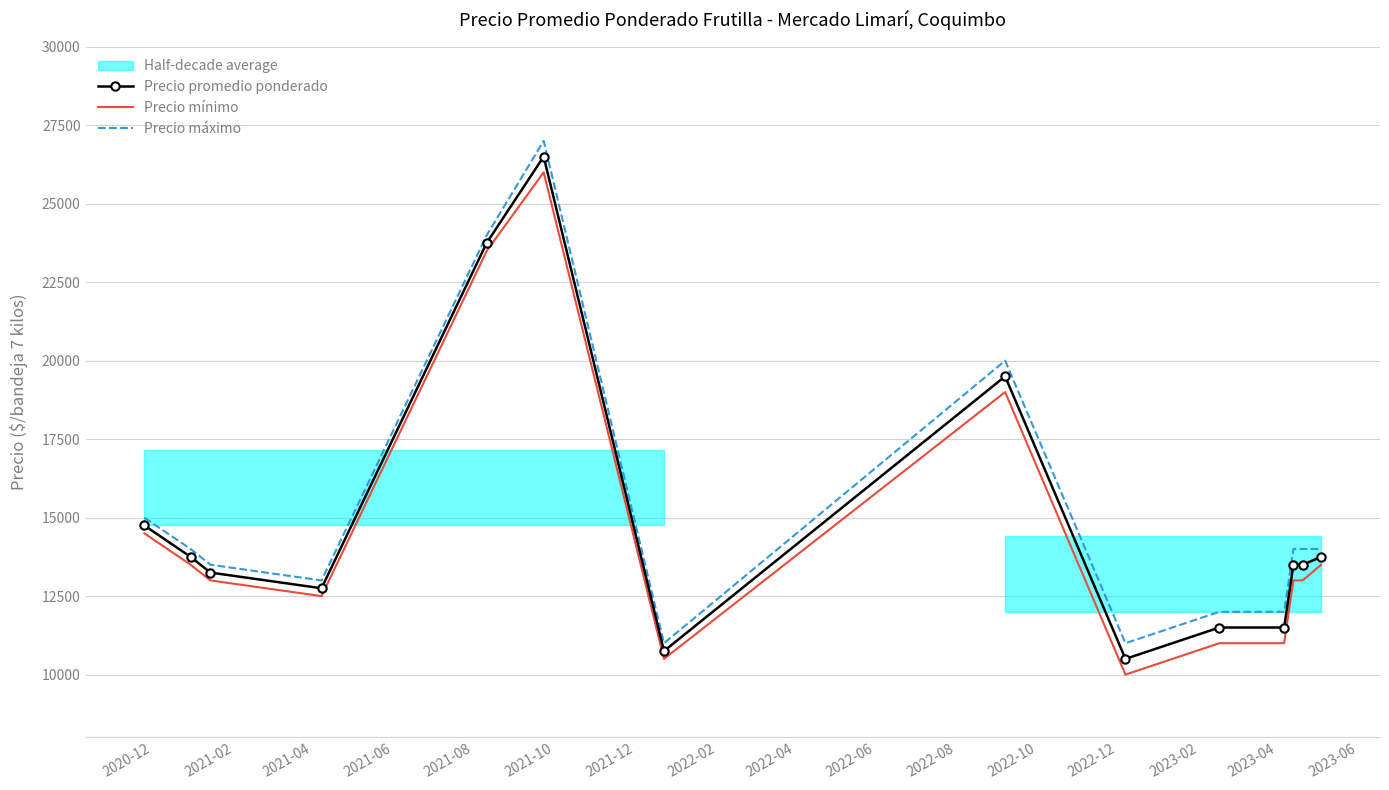

True or false: Precio mínimo and Precio máximo intersect in this chart.

False